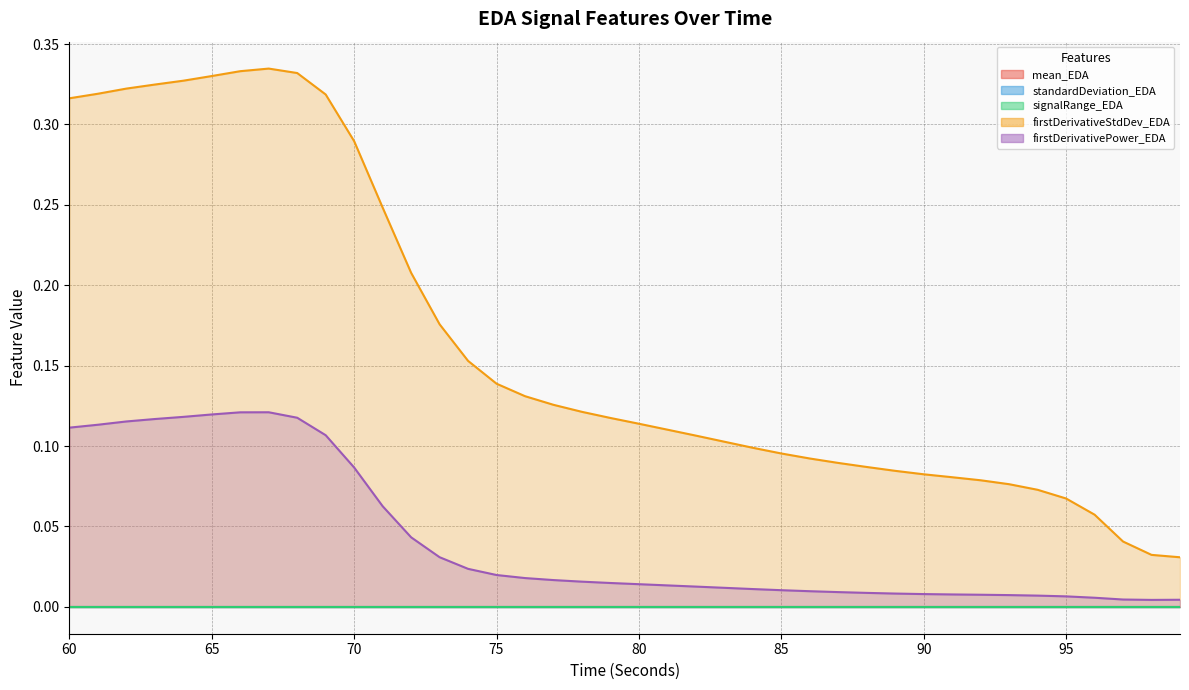

At which label is signalRange_EDA closest to 0?

73